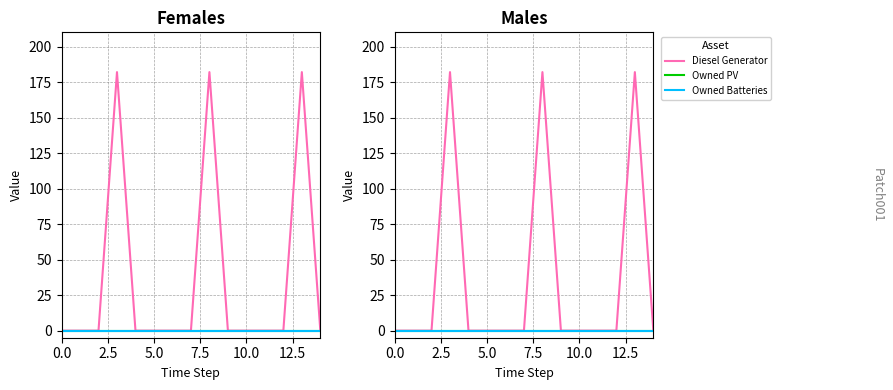

True or false: Diesel Generator and Owned PV cross at least once.

False